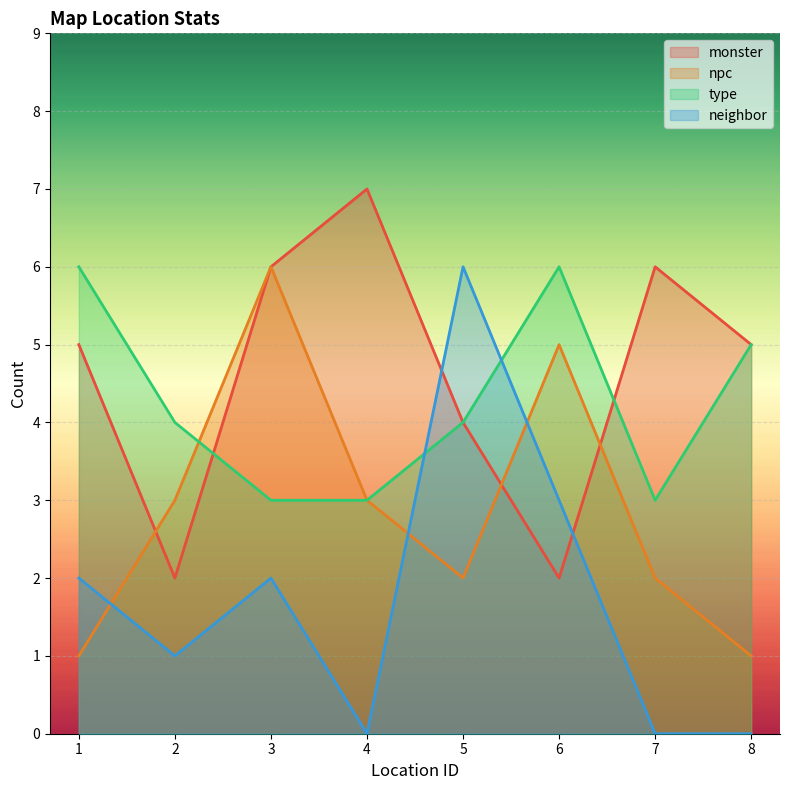

Which series has the largest range (max minus min)?

neighbor